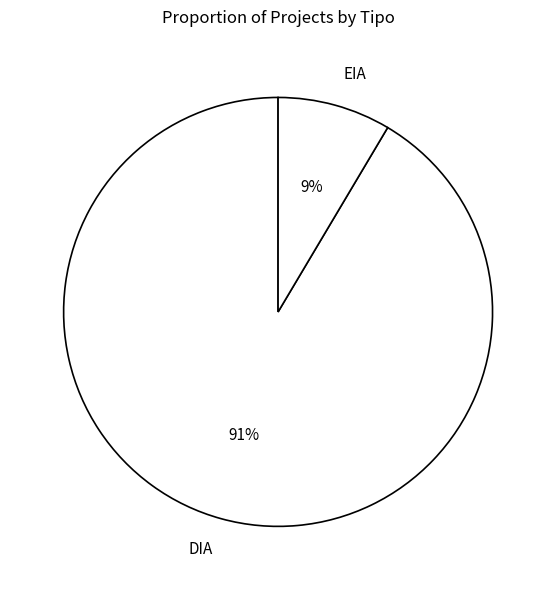

The EIA slice represents 9% of the pie. True or false?

True